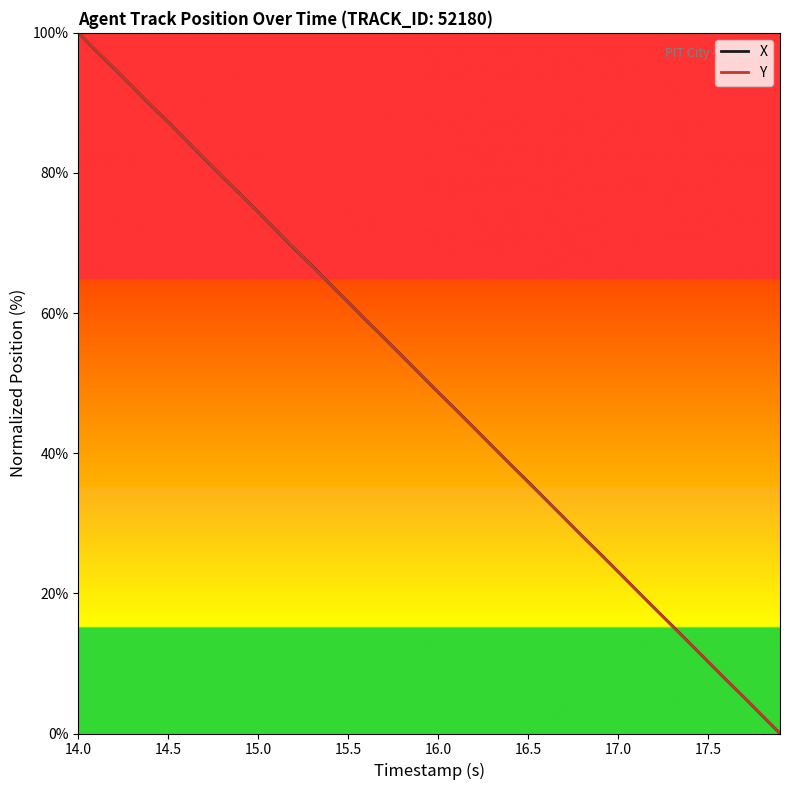

How many values in the X series are below 51?

20